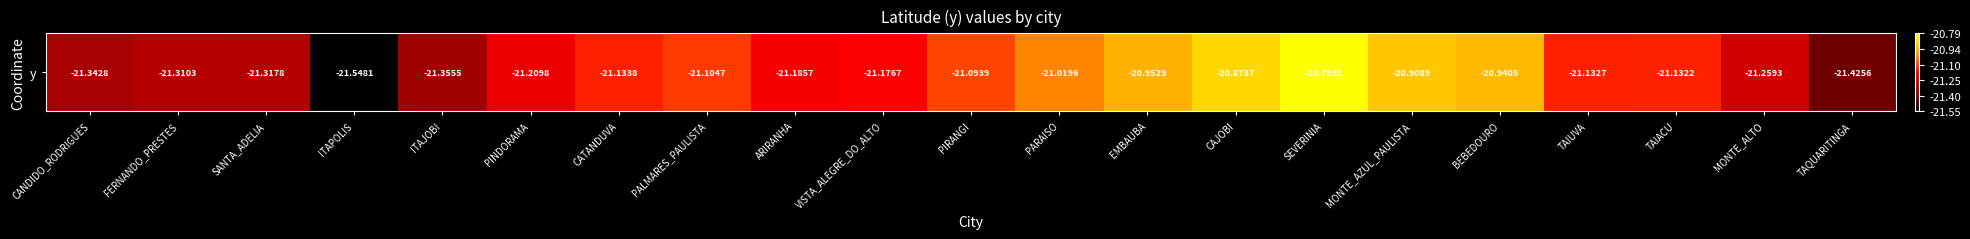

Reading left to right, list all the values displayed in this chart.

CANDIDO_RODRIGUES=-21.3	FERNANDO_PRESTES=-21.3	SANTA_ADELIA=-21.3	ITAPOLIS=-21.5	ITAJOBI=-21.4	PINDORAMA=-21.2	CATANDUVA=-21.1	PALMARES_PAULISTA=-21.1	ARIRANHA=-21.2	VISTA_ALEGRE_DO_ALTO=-21.2	PIRANGI=-21.1	PARAISO=-21.0	EMBAUBA=-21.0	CAJOBI=-20.9	SEVERINIA=-20.8	MONTE_AZUL_PAULISTA=-20.9	BEBEDOURO=-20.9	TAIUVA=-21.1	TAIACU=-21.1	MONTE_ALTO=-21.3	TAQUARITINGA=-21.4